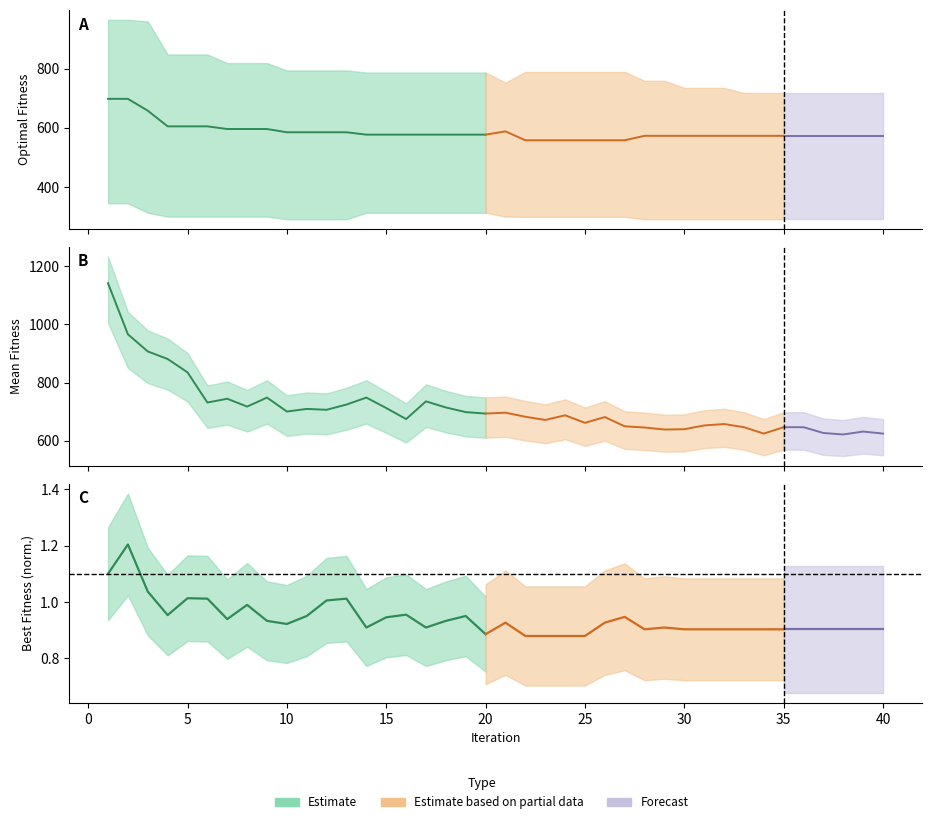

Does the chart display data point markers on the line(s)?

No